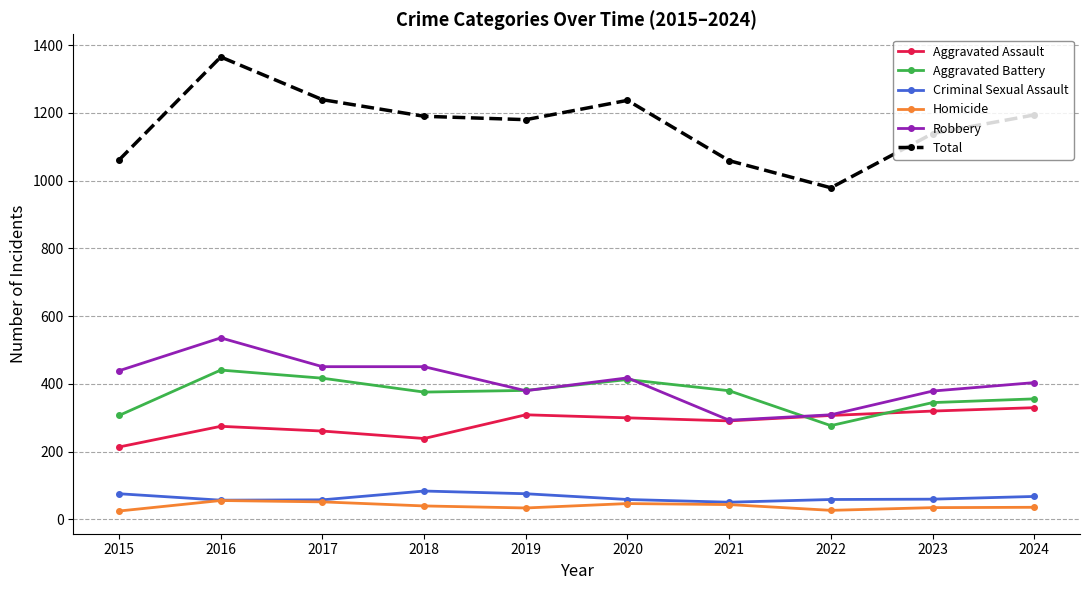

True or false: Aggravated Battery and Aggravated Assault cross at least once.

True